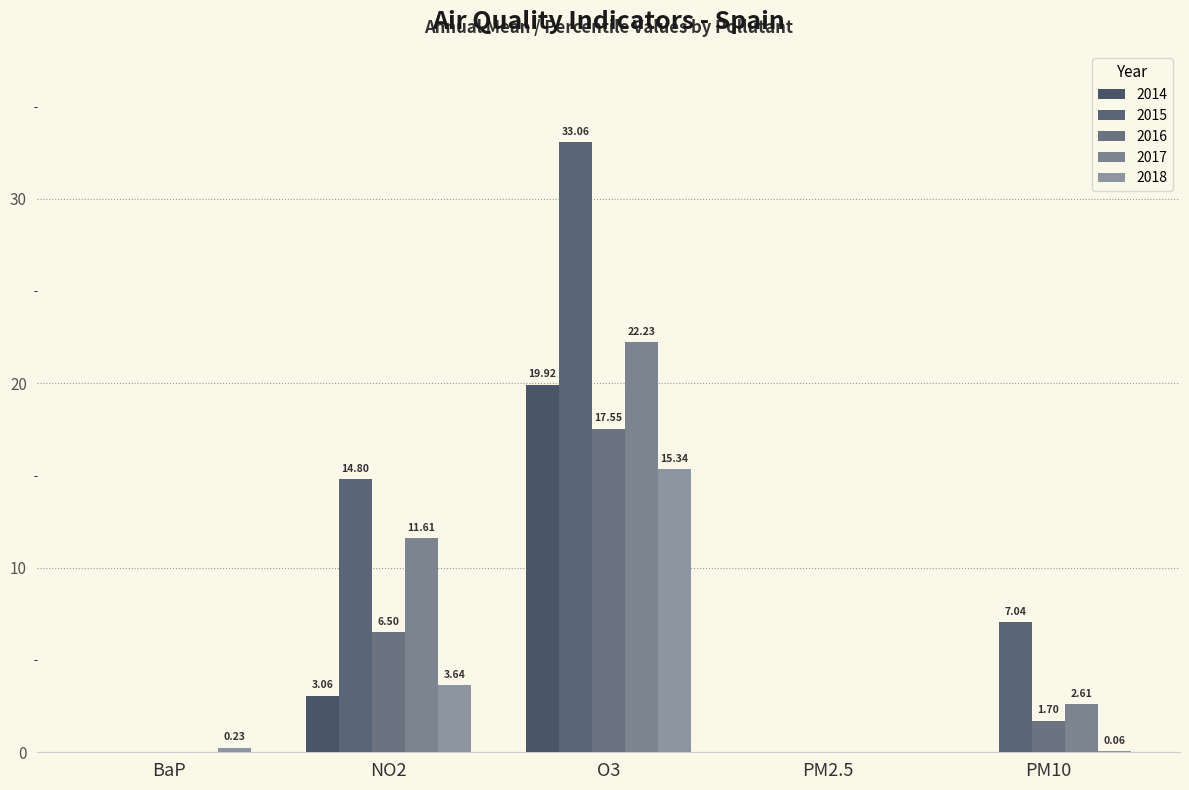

Which series has the largest total across all categories?

2015